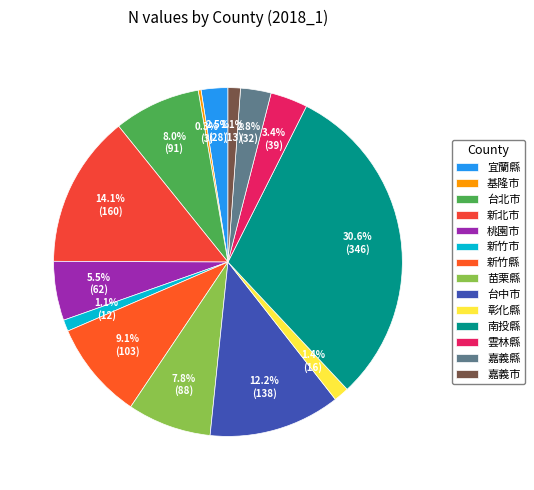

Do 雲林縣 and 基隆市 together represent more than half of the pie?

No